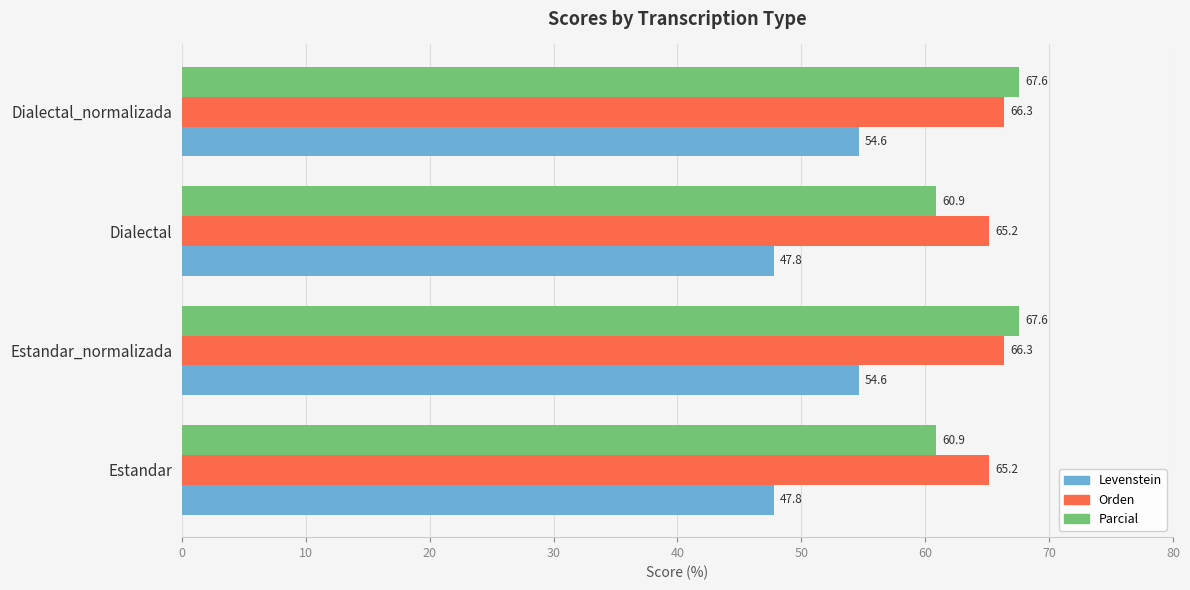

The value of Orden at Estandar is 65.2. True or false?

True